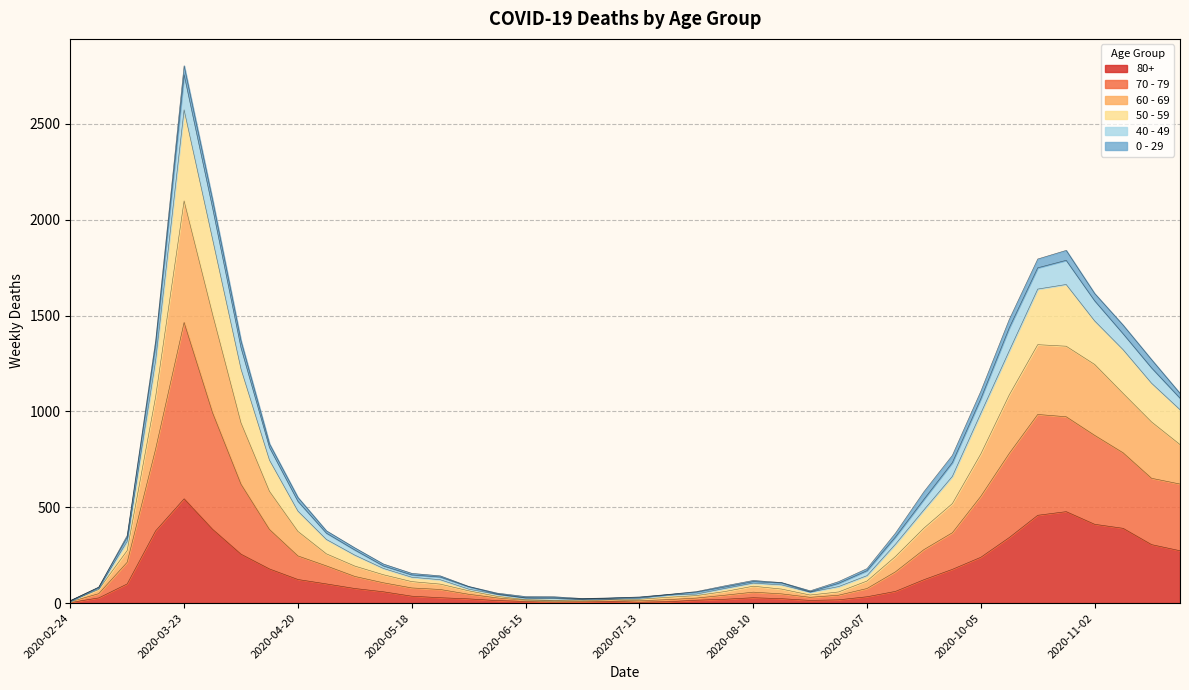

True or false: 50 - 59 has a value of 47 at 2020-08-17.

False